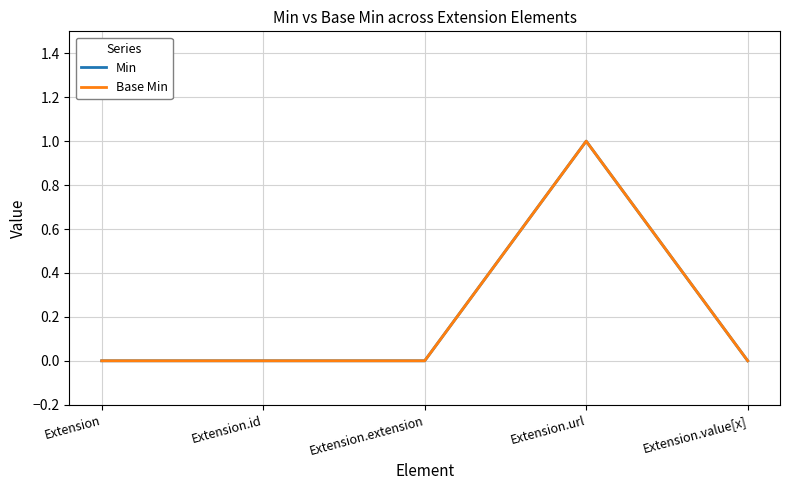

What position from the left is Extension.extension?

3